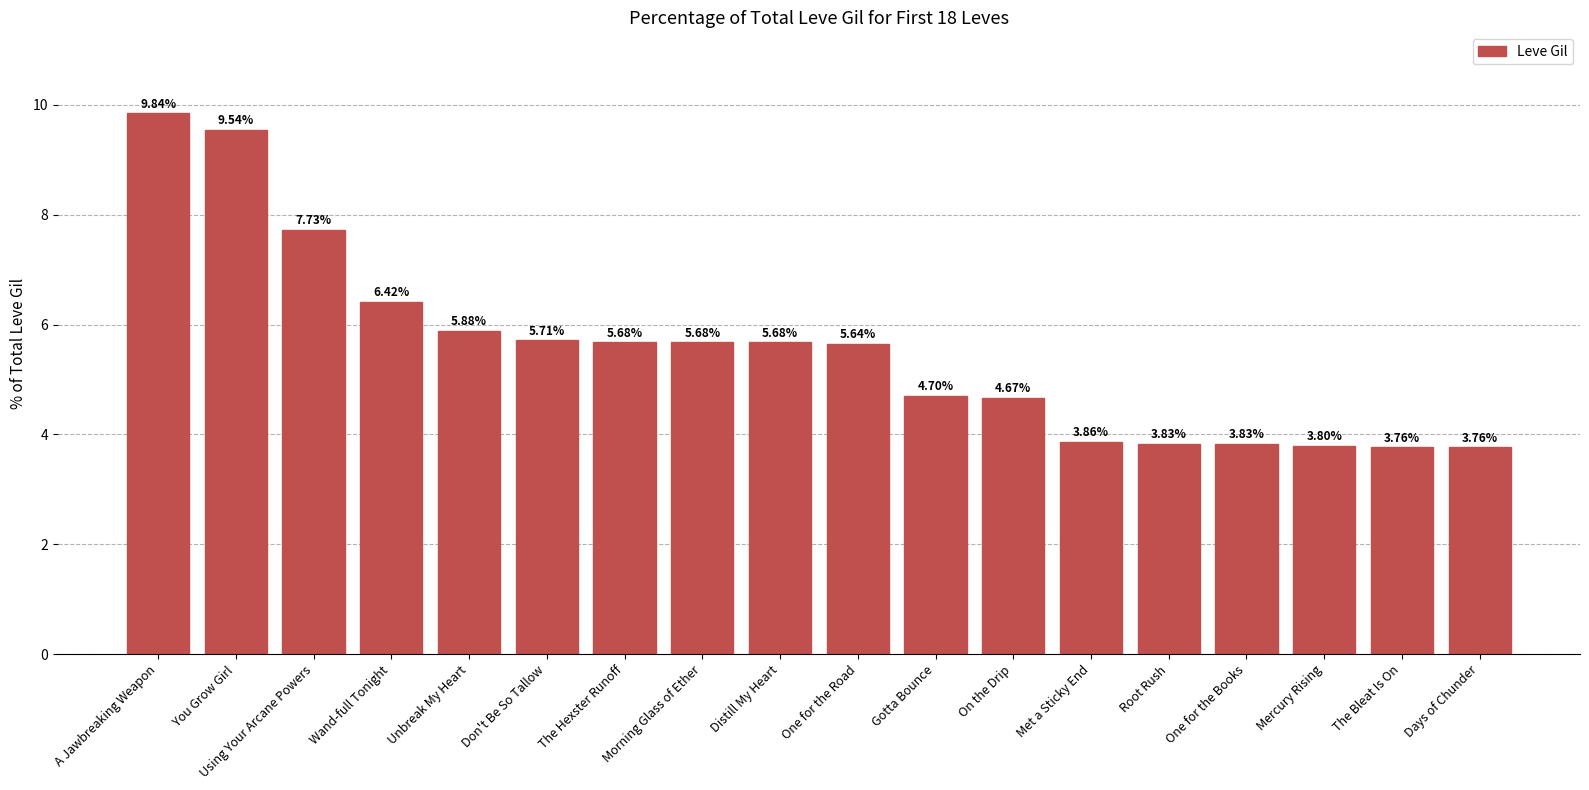

What is the label of the 5th bar from the right?

Root Rush